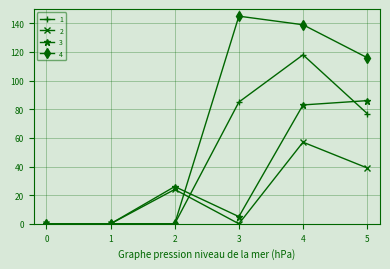

What is the sum of all 4 values?

400